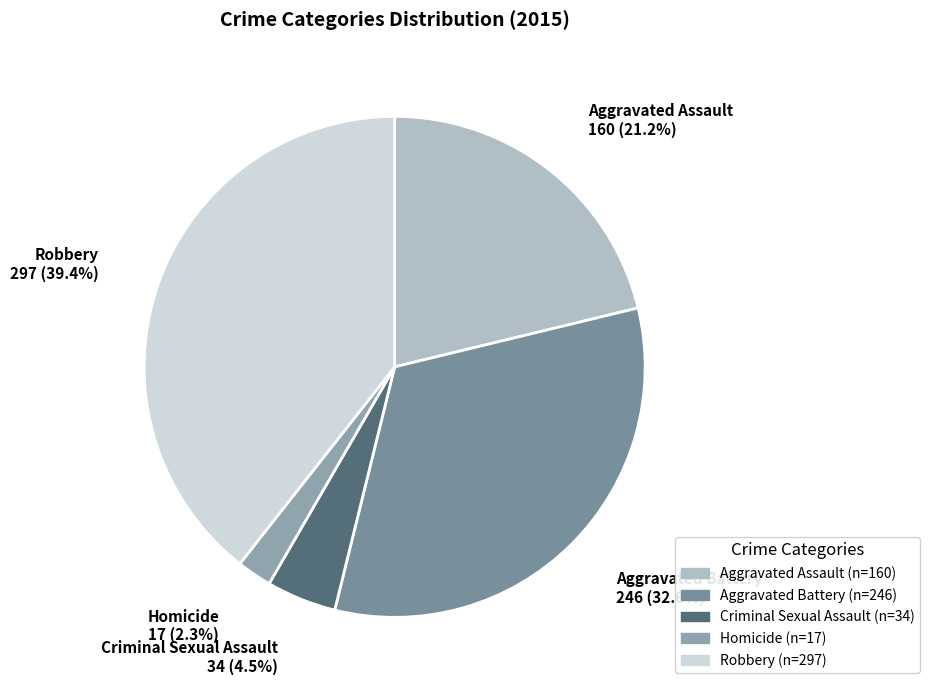

Is it true that Homicide is 13% of the pie?

False